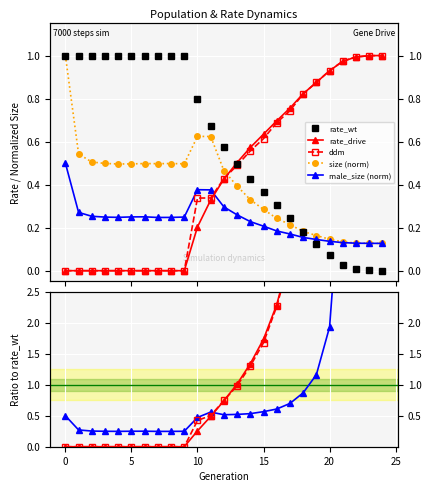

The rate_drive series shows 0.3 at 11. True or false?

True